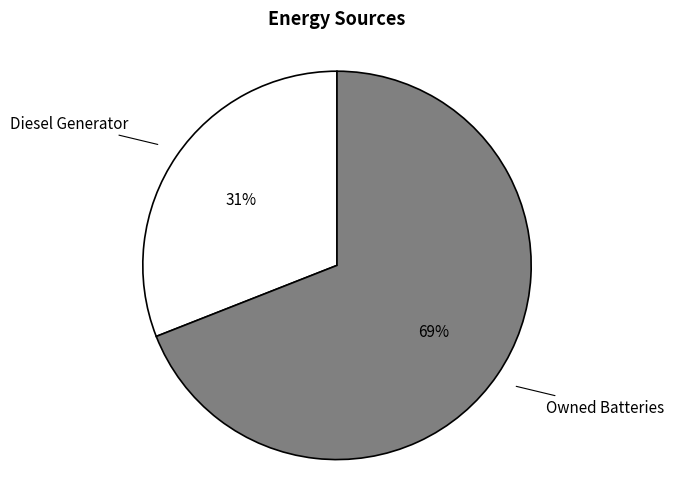

Is there a majority slice in this chart?

Yes